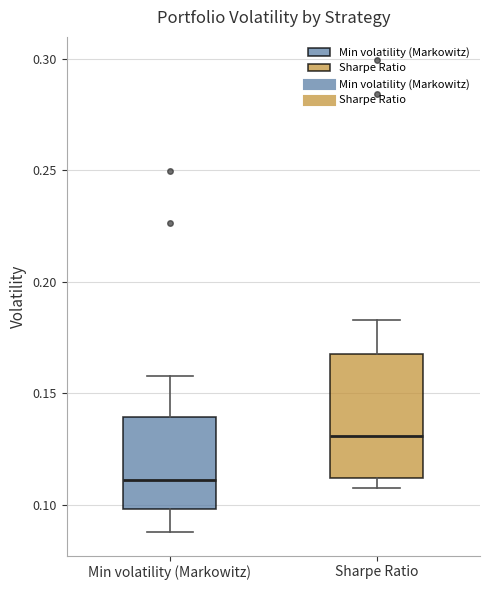

Where does the median line of the box for Min volatility (Markowitz) sit on the y-axis? The values are not printed on the chart, so give them approximately, as read against the axis.

0.110